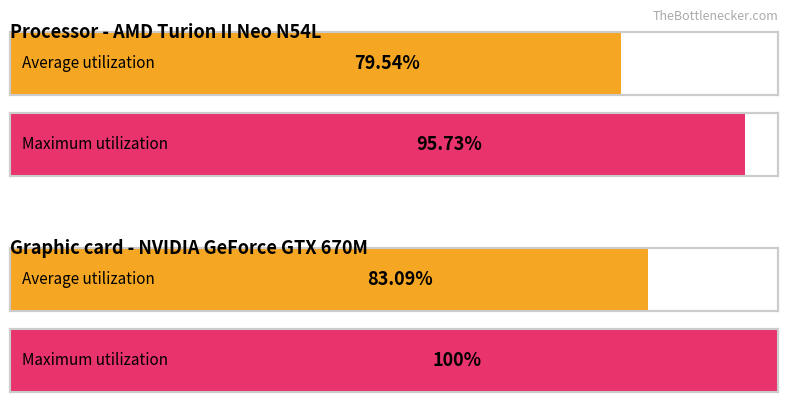

What are all the series names shown in the legend?

Average utilization, Maximum utilization